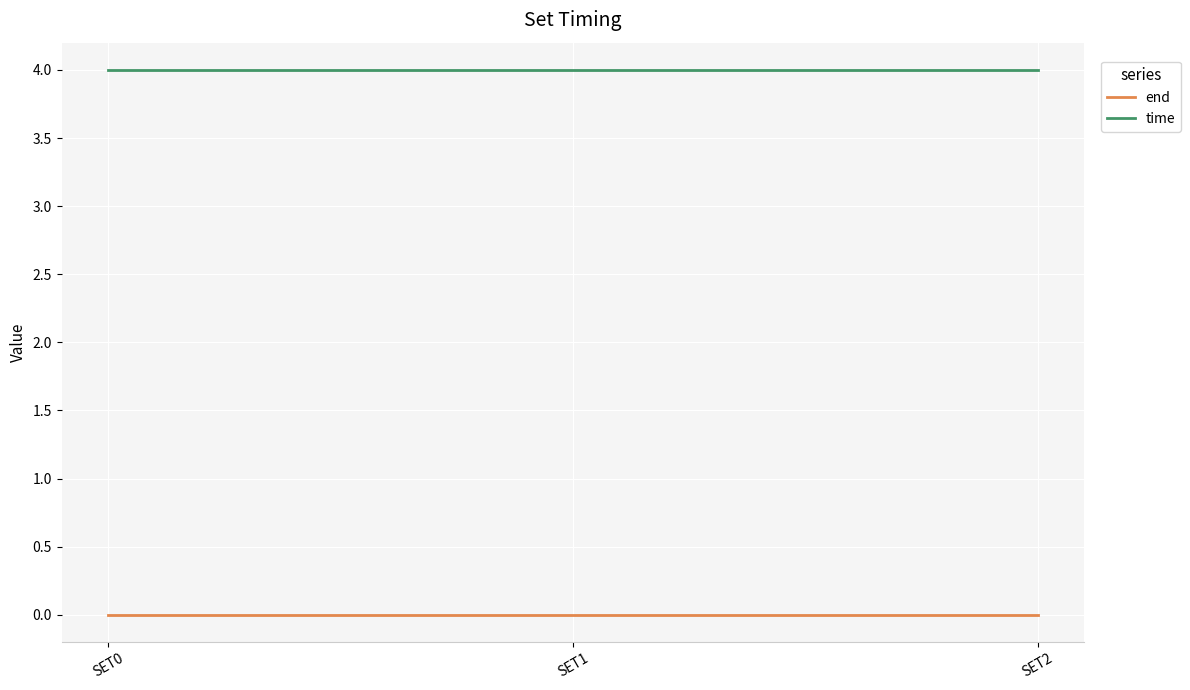

Rank the series by their average value, from lowest to highest.

end, time